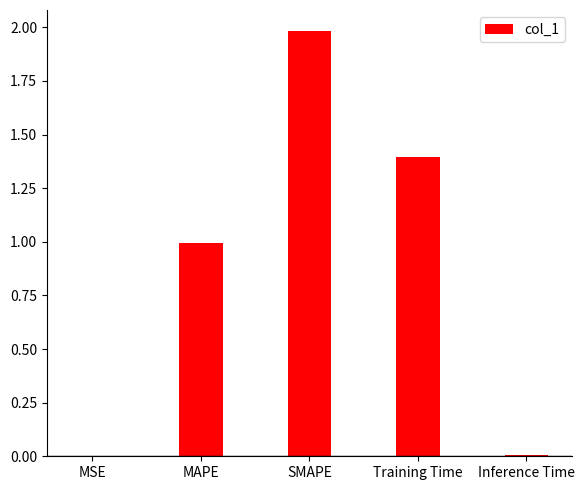

What is the sum of the values at MAPE and Training Time?

2.4